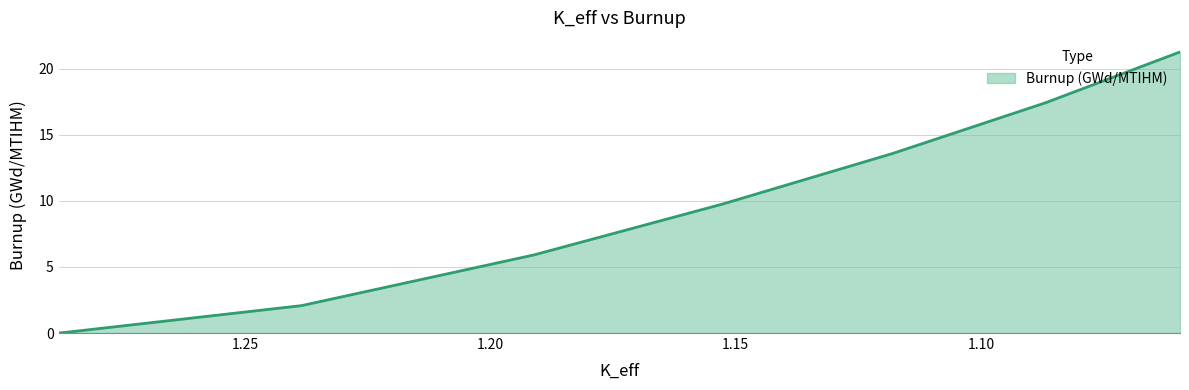

Reading left to right, transcribe all the data shown in this chart.

1.28801393=0.0	1.28594227=0.1	1.23850604=2.1	1.19108985=5.9	1.15273398=9.8	1.11794342=13.6	1.08676324=17.4	1.0593936=21.3